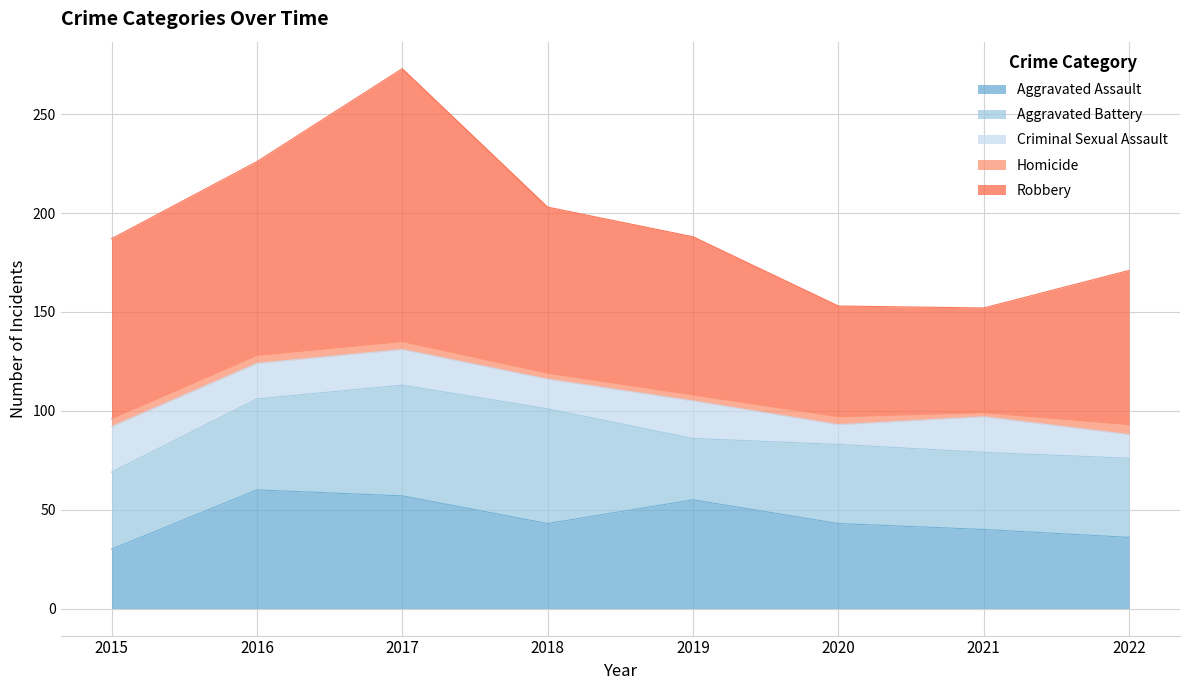

Where is Homicide nearest to the value 3?

2018